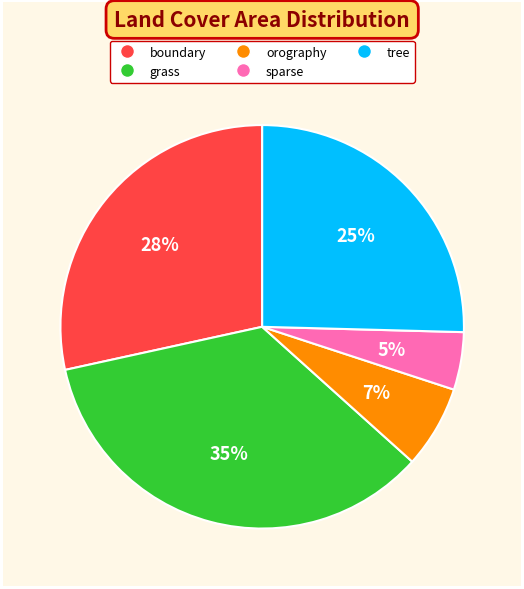

How many segments does this pie chart have?

5